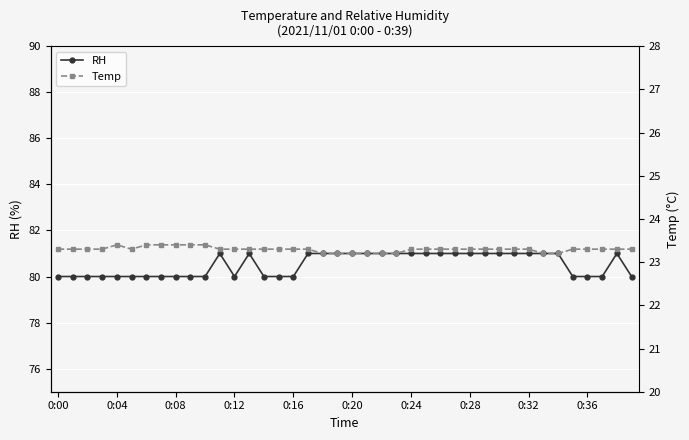

Rank the series by their maximum value, from highest to lowest.

RH, Temp